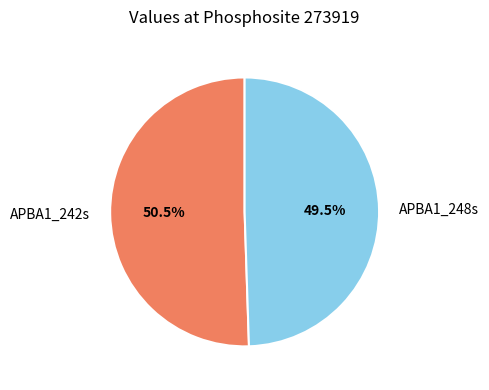

Does any single category account for the majority?

Yes